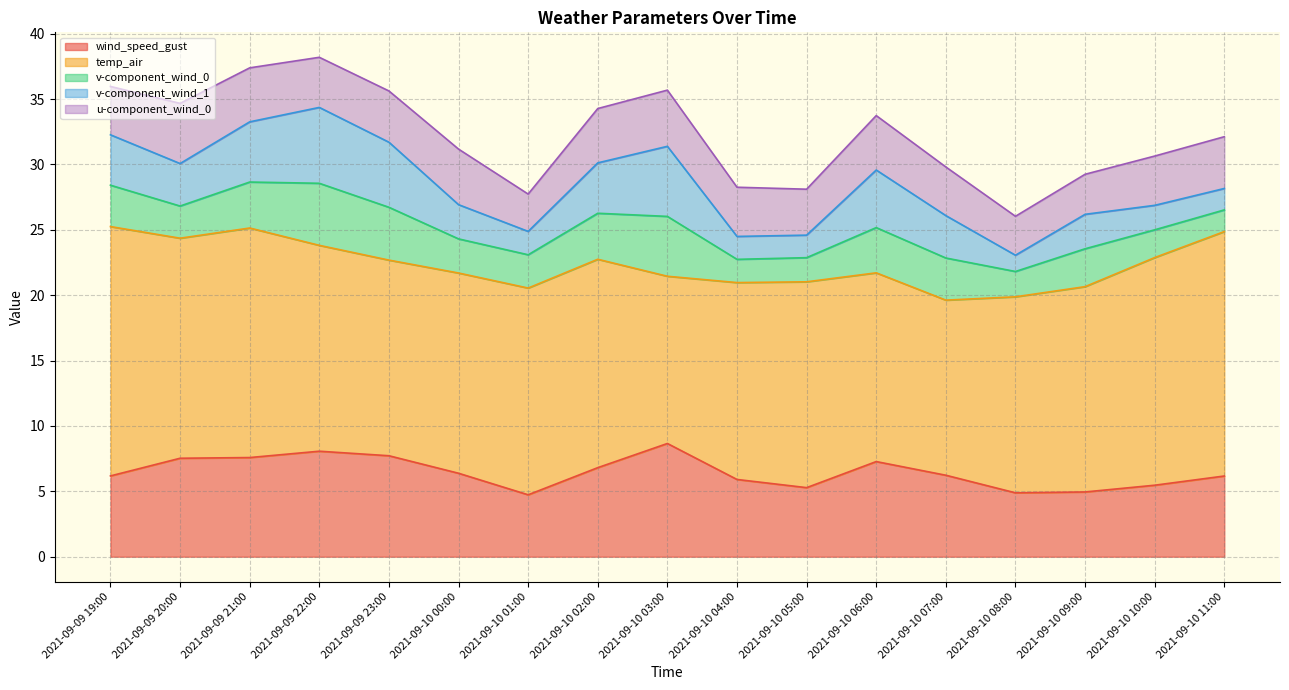

What is the value of the v-component_wind_0 point at the 16th from the left?

2.1